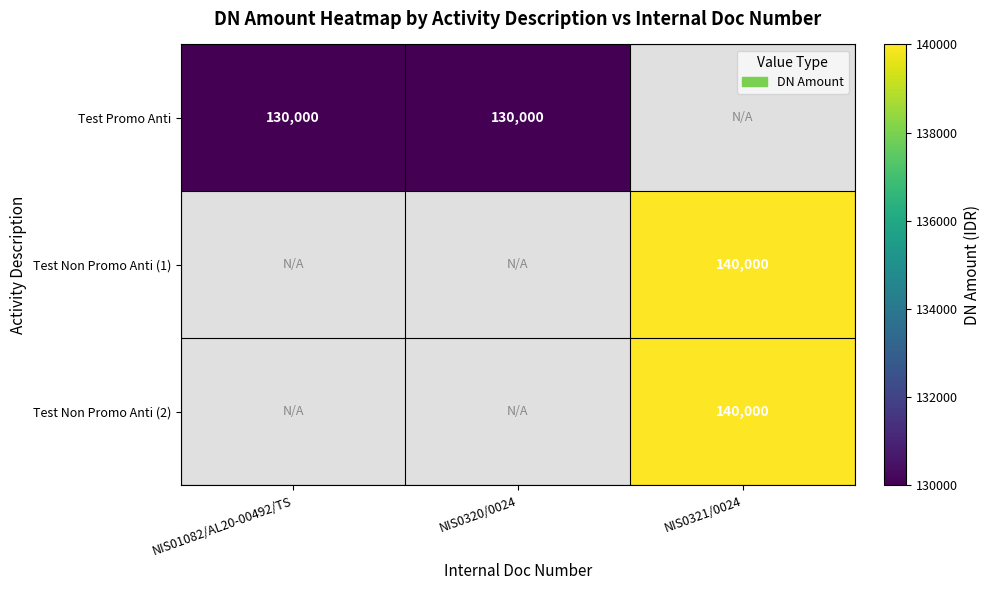

The value of Test Promo Anti at NIS01082/AL20-00492/TS is 197546. True or false?

False